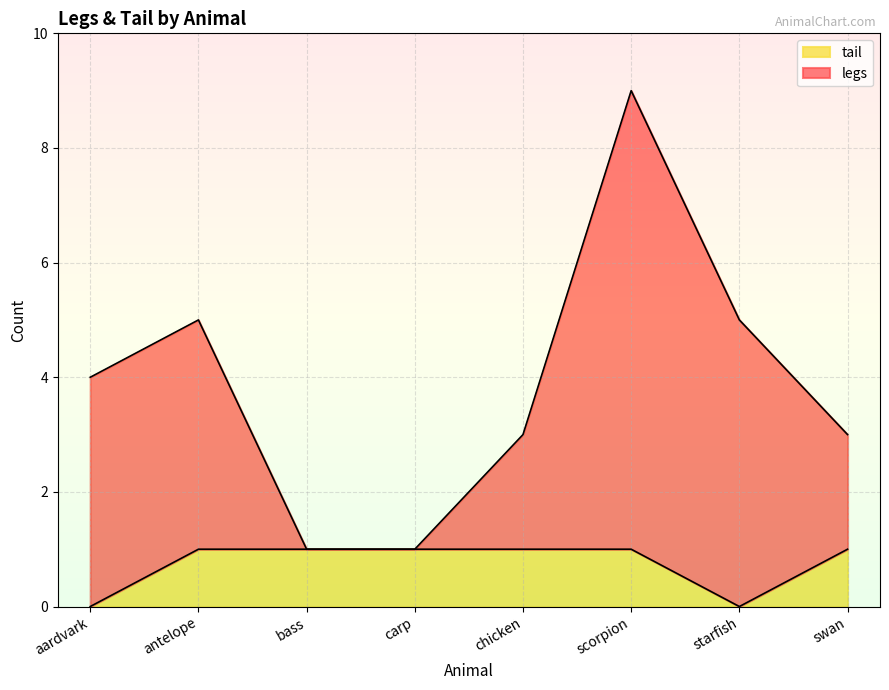

How many lines are shown in the chart?

2